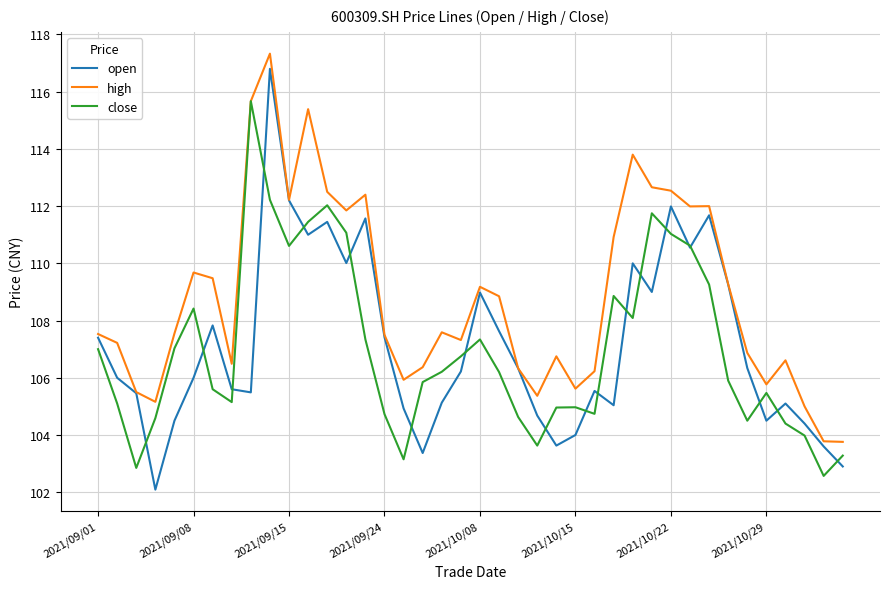

What is the difference between the maximum and minimum values in the open series?

14.7